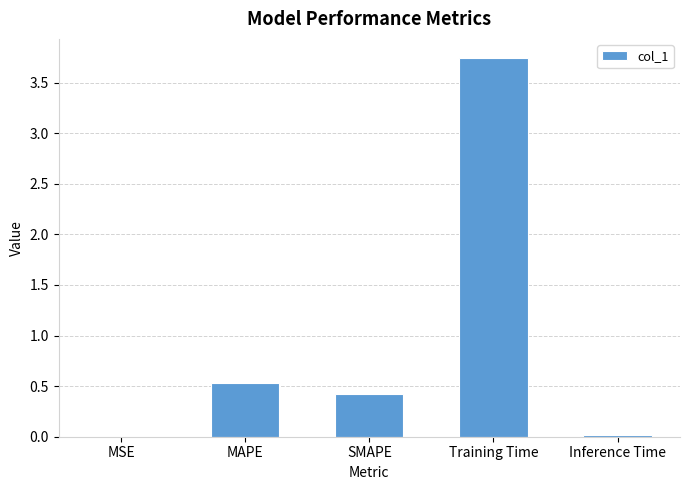

Is it true that the value at MSE is 0.0?

True